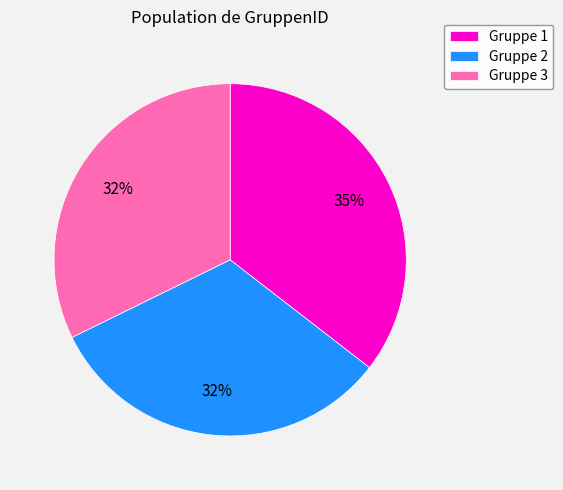

Is there any slice that represents more than half of the pie?

No